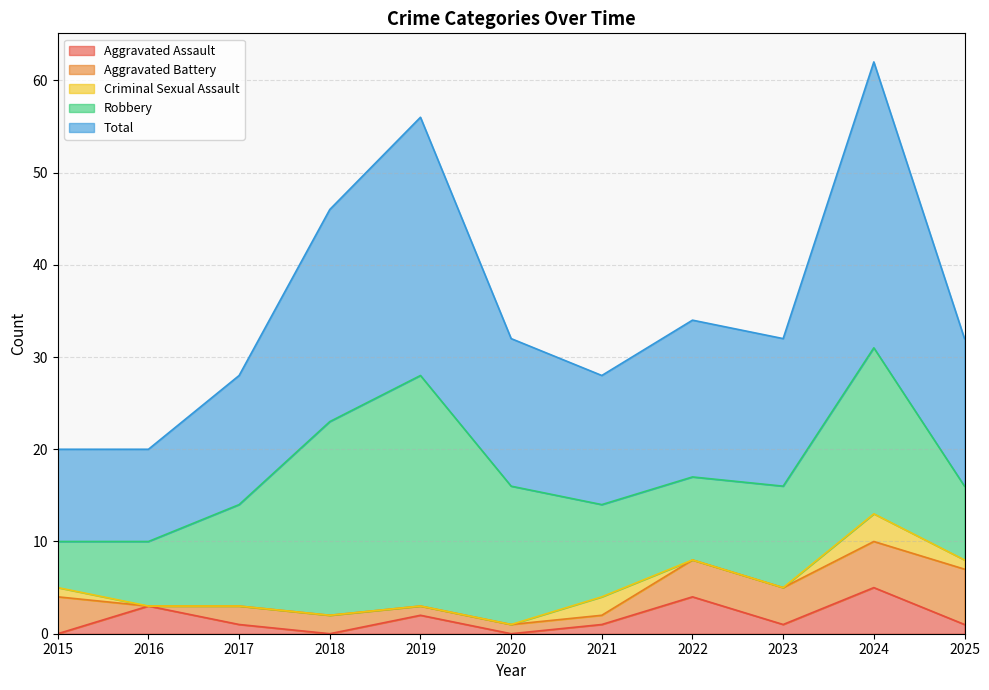

Which category has the lowest value across all series?

2015